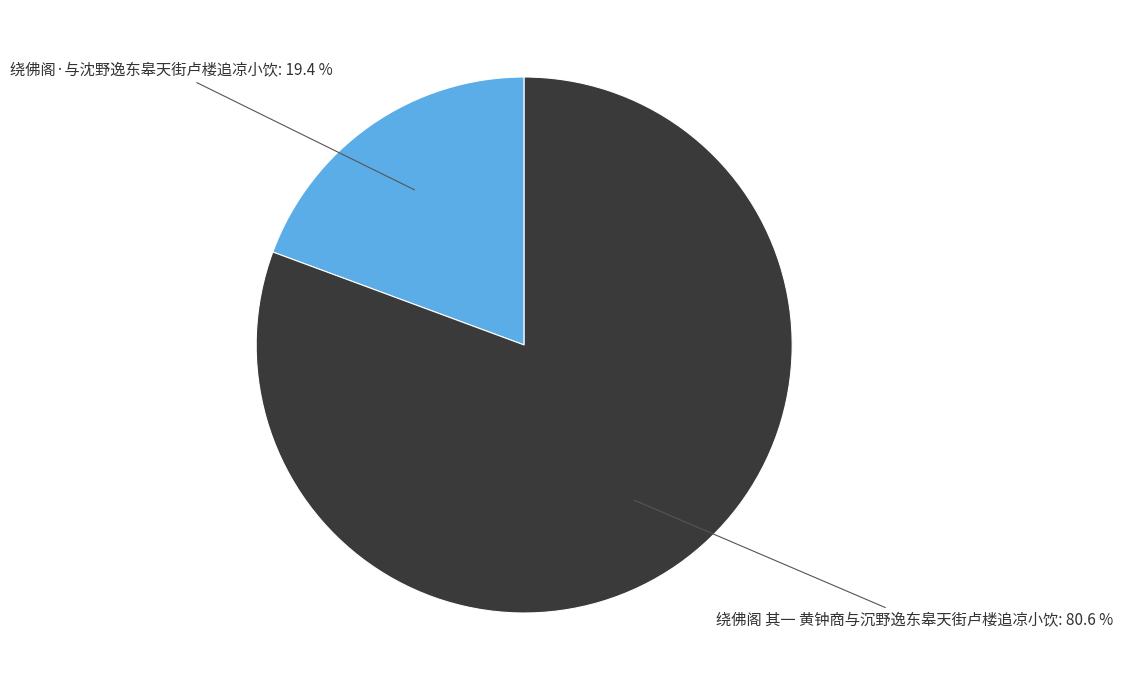

Does 绕佛阁 其一 黄钟商与沉野逸东皋天街卢楼追凉小饮 represent more than half of the total?

Yes